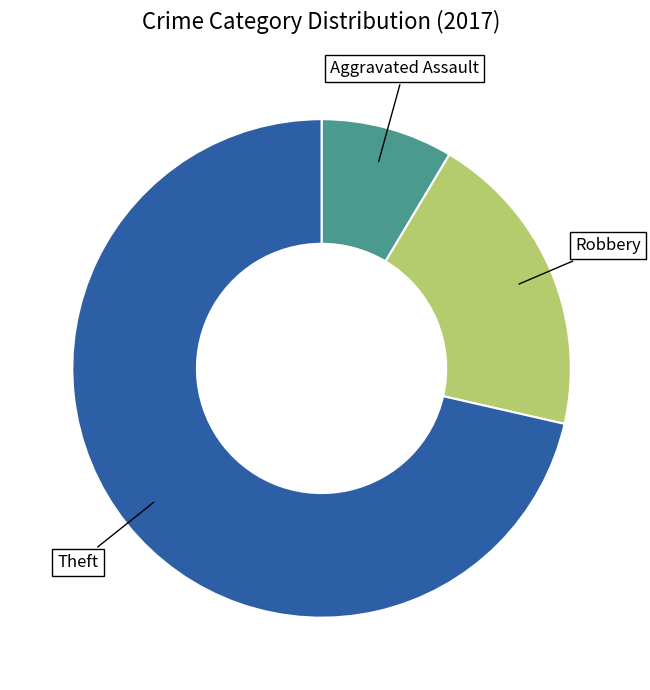

Which category has the biggest portion of the pie?

Theft